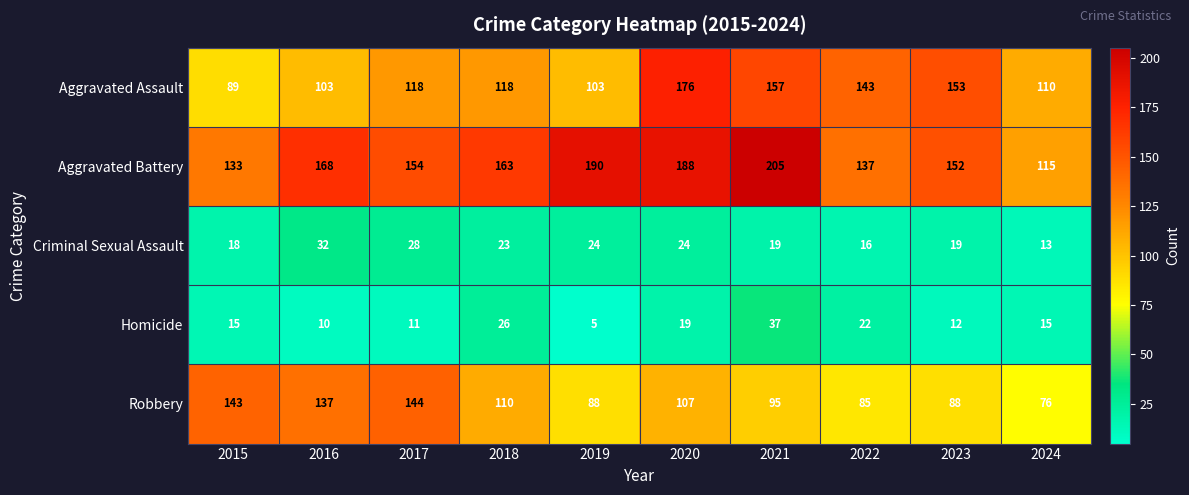

What is the difference between the maximum and second lowest values in the Aggravated Assault series?

73